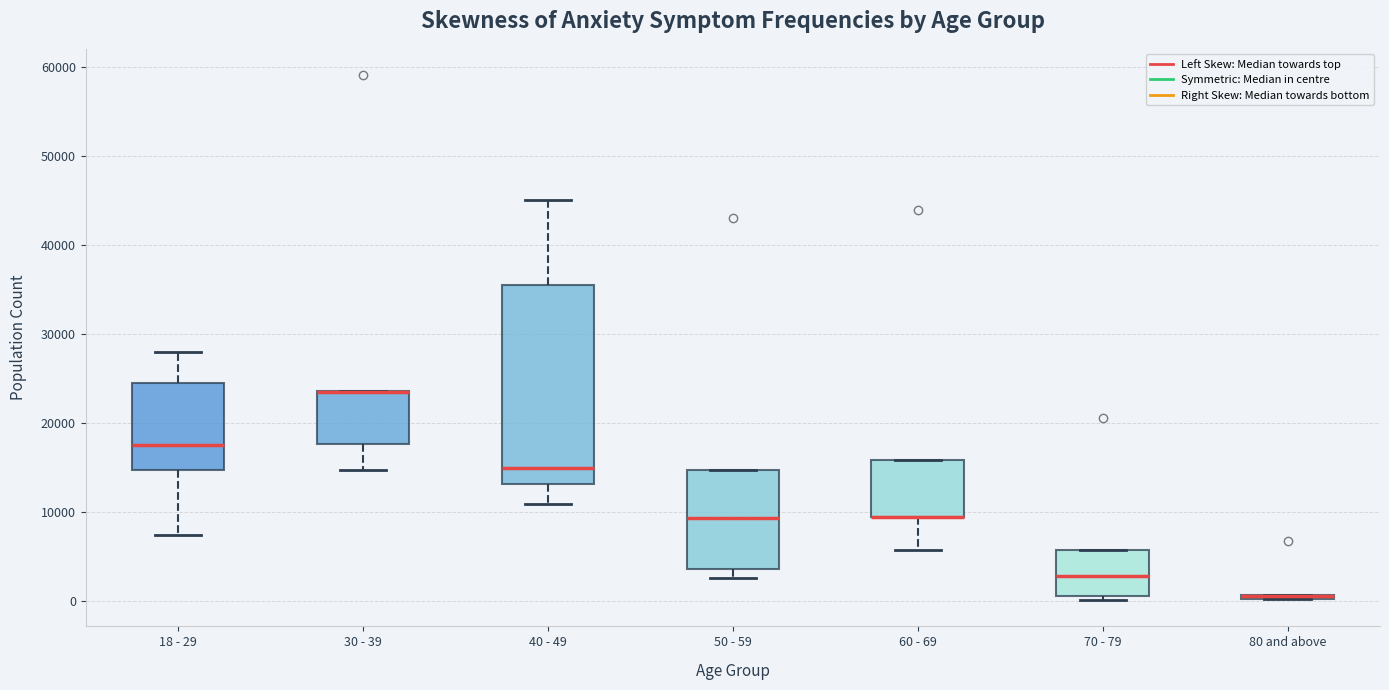

Which box is the tallest, from its lower edge to its upper edge?

40 - 49